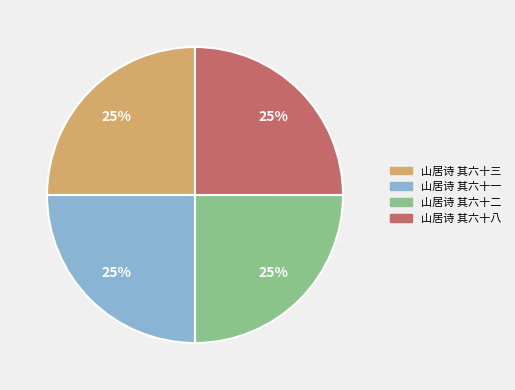

Is 山居诗 其六十二 the majority of the pie?

No